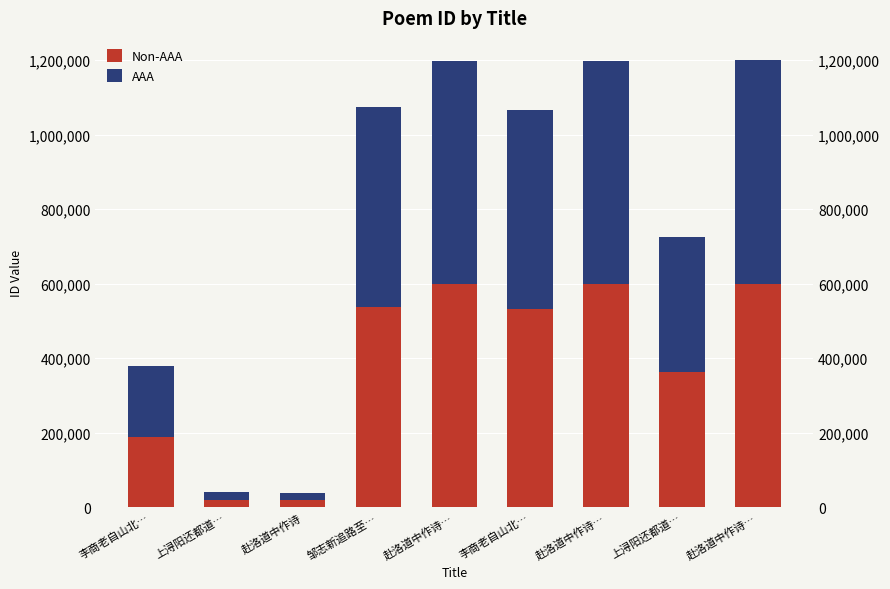

List the series in order of their overall mean, lowest first.

AAA, Non-AAA